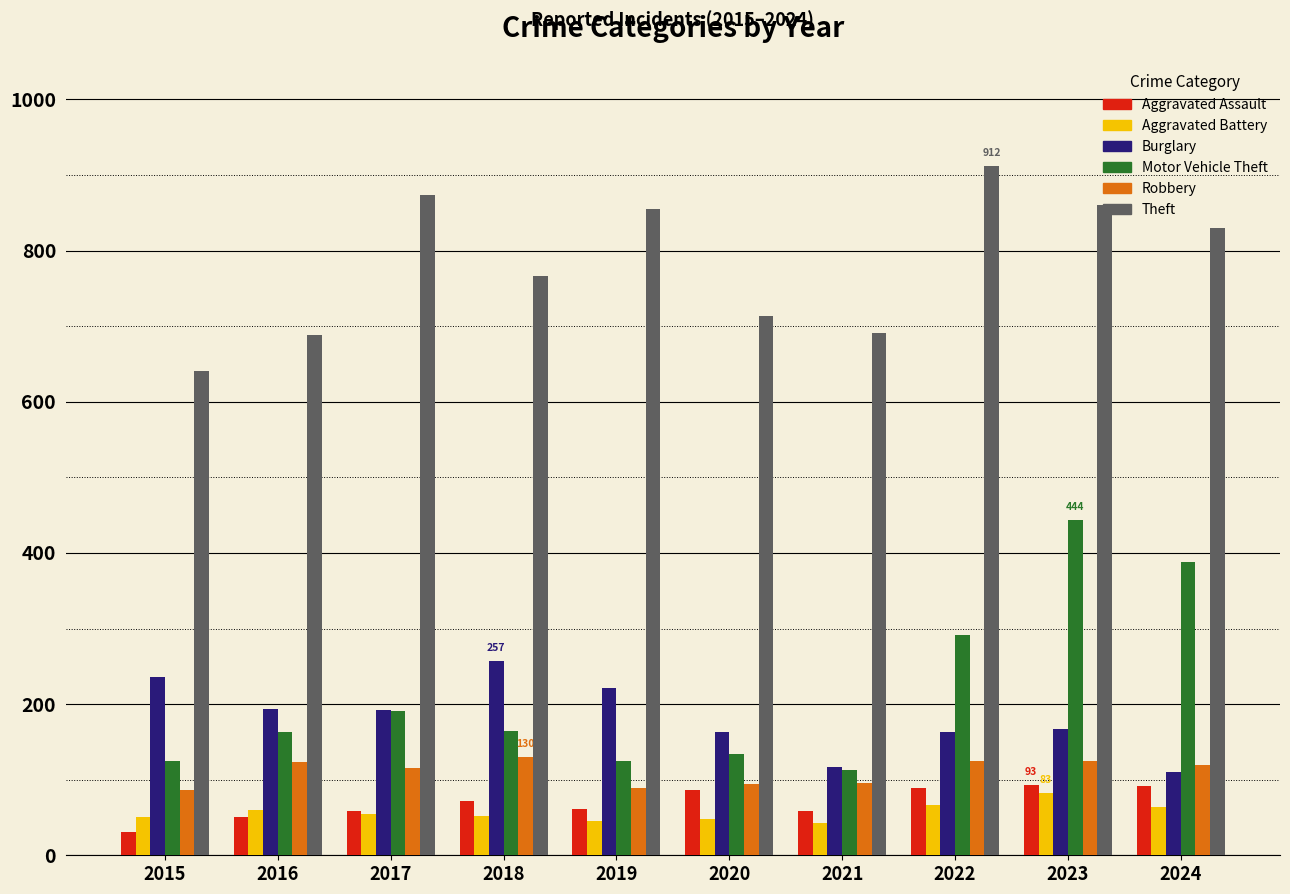

How many groups of bars are there?

10